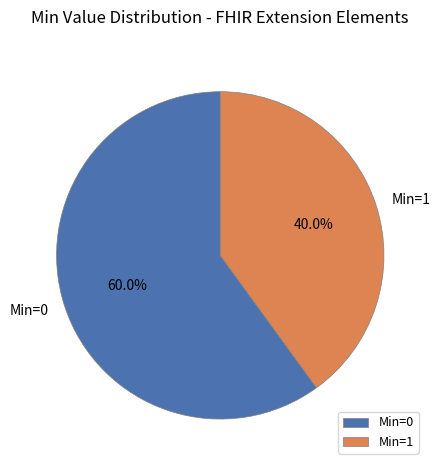

What is the smallest slice in the pie chart?

Min=1